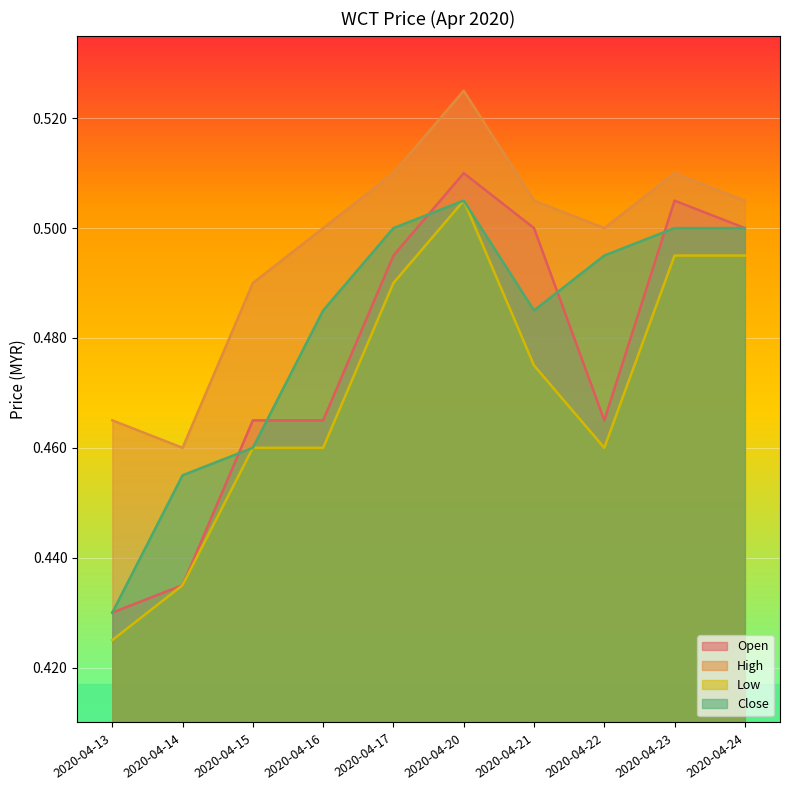

What is the sum of the high values at 2020-04-16 and 2020-04-13?

1.0